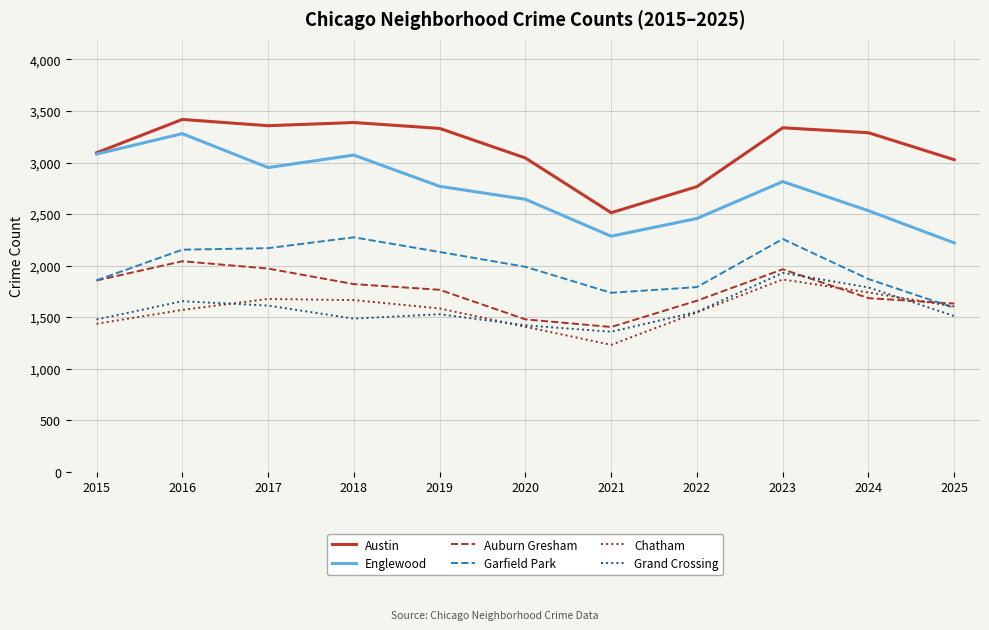

What is the difference between the highest and lowest values at 2015?

1659